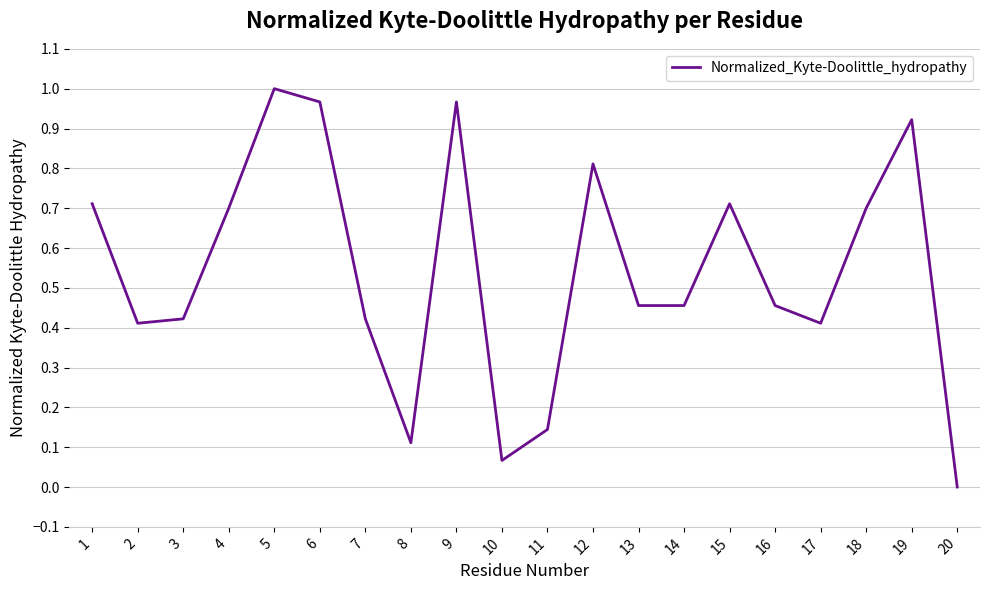

Which category has the highest value across all series?

5